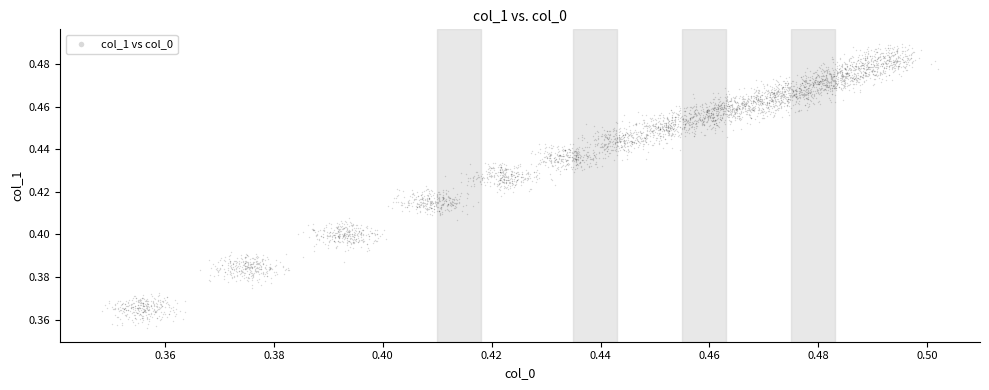

How many points are shown in the scatter plot?

4000